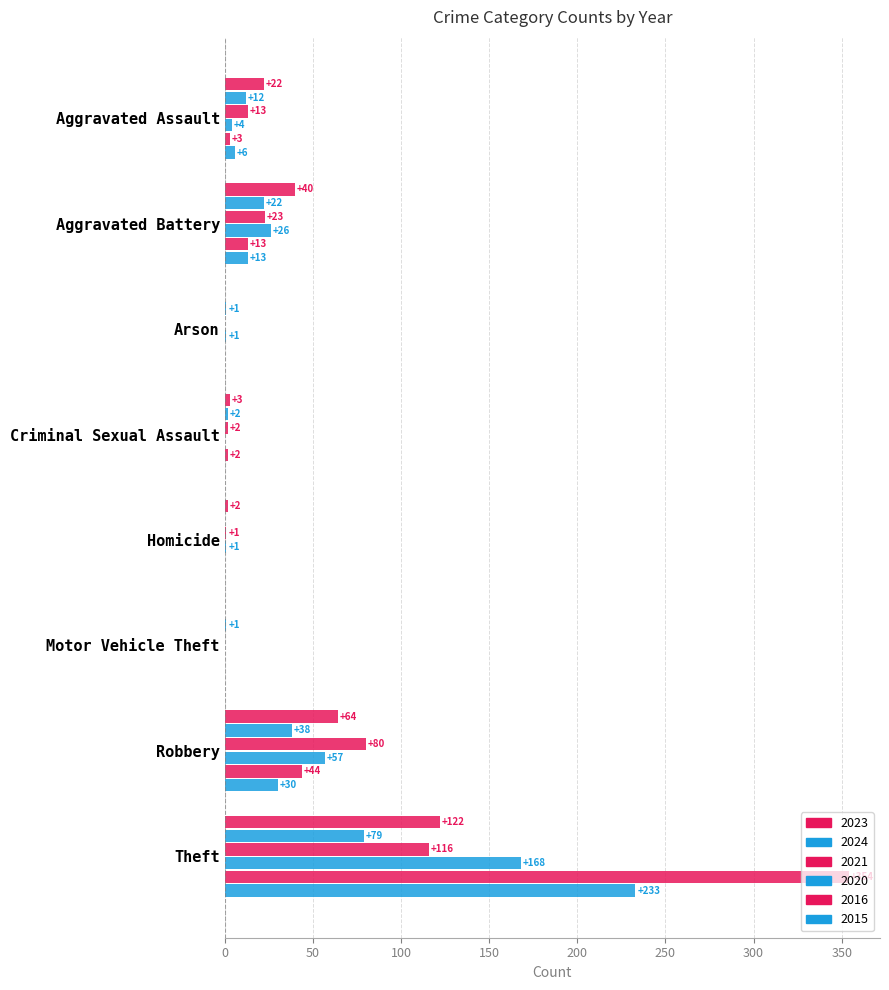

What is the label of the 6th bar from the left?

Motor Vehicle Theft